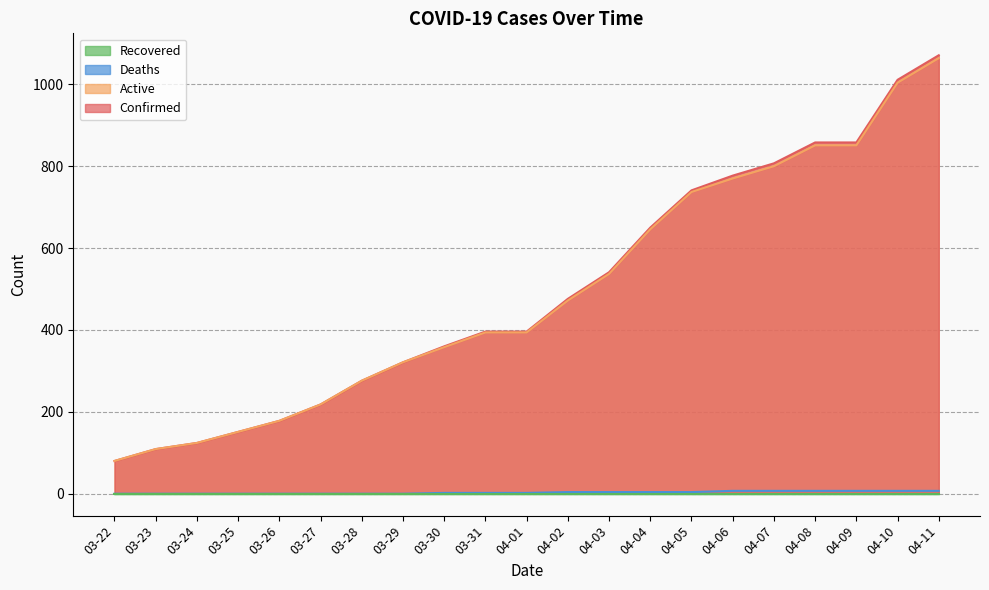

How many data points in Deaths are above 2?

10